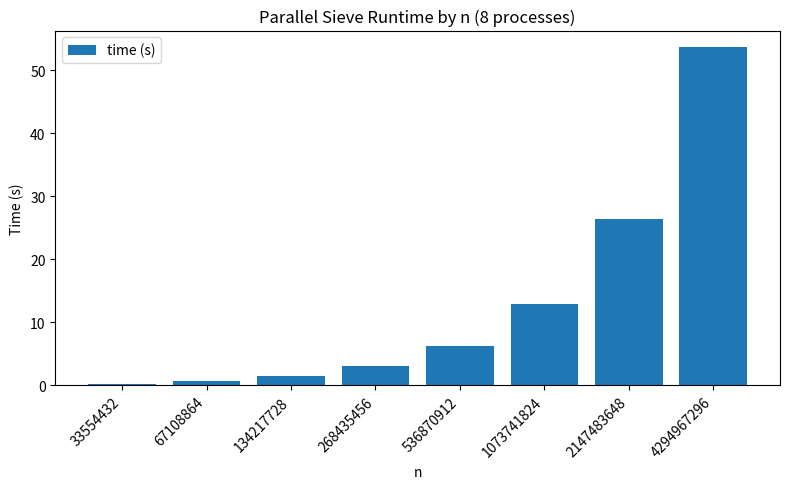

What is the value of the 7th bar from the left?

26.4